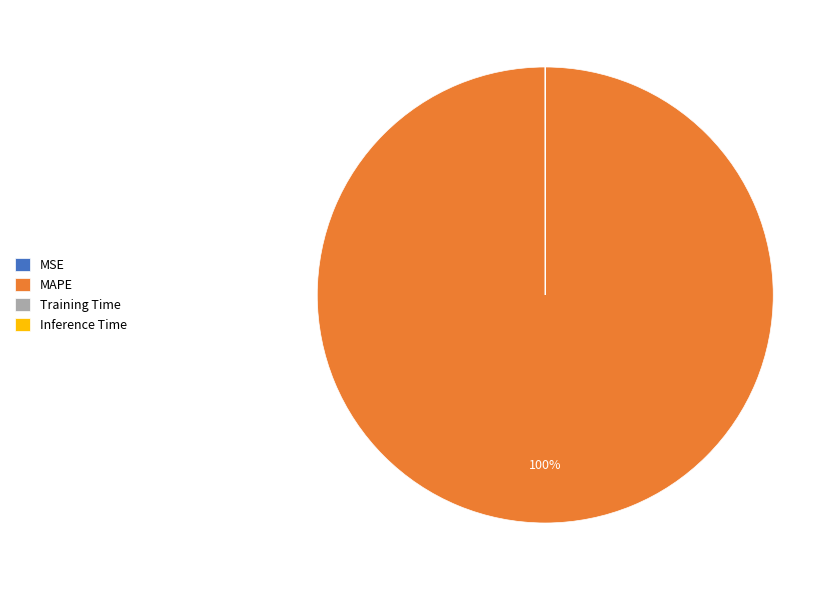

What is the largest slice in the pie chart?

MAPE